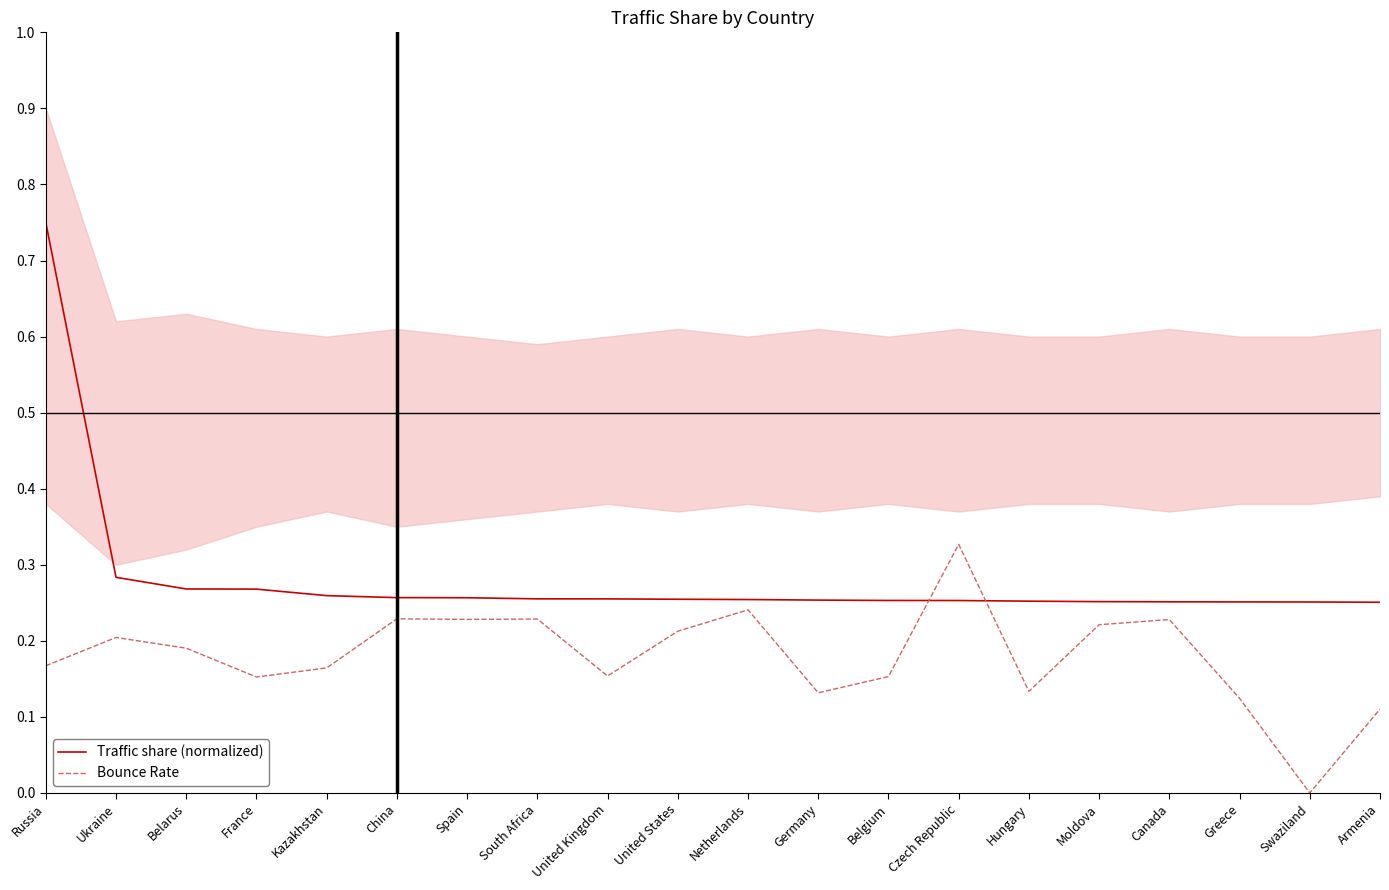

At which category does the chart reach its minimum across all series?

Swaziland